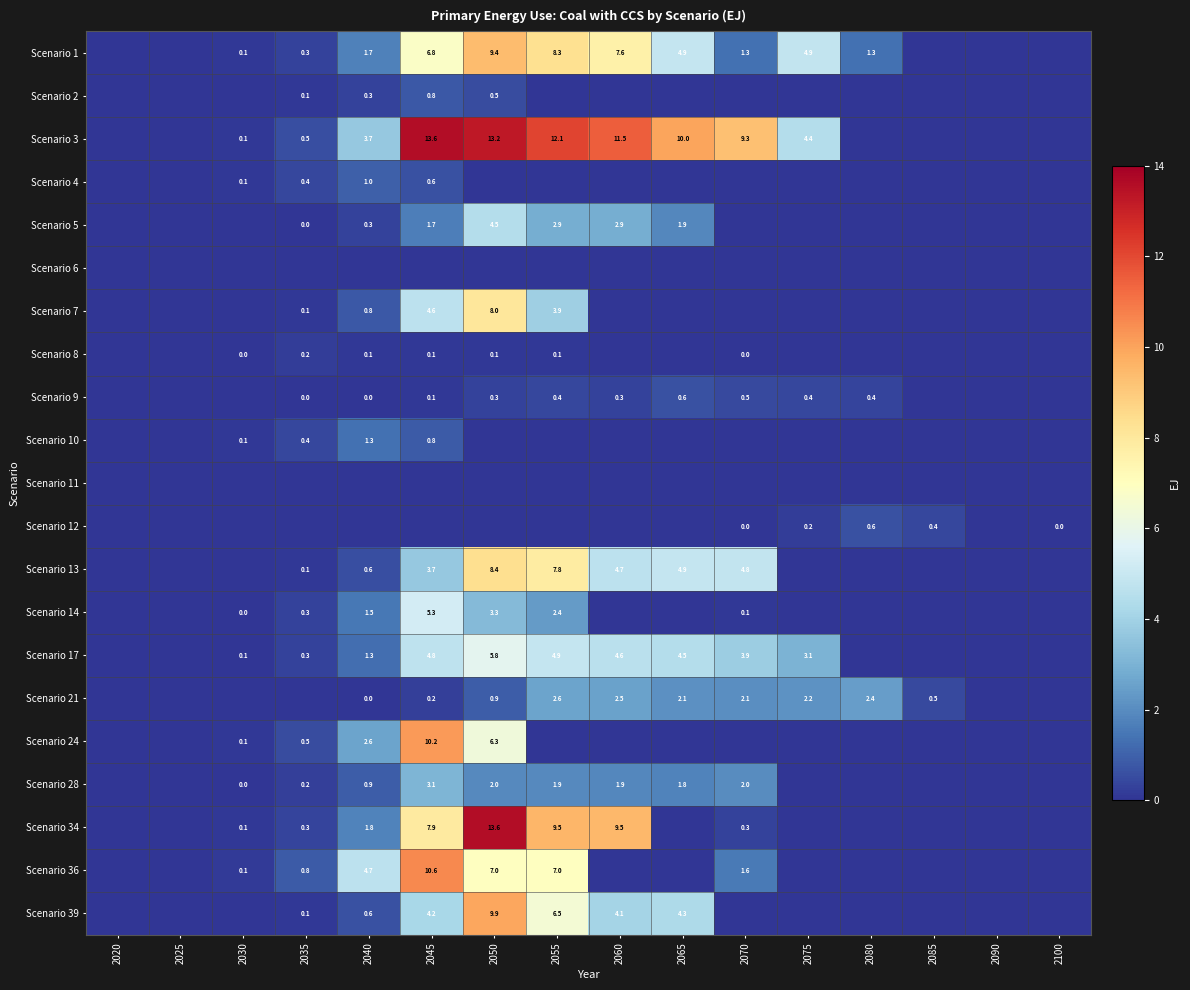

What is the total value across all series at 2045?

79.1